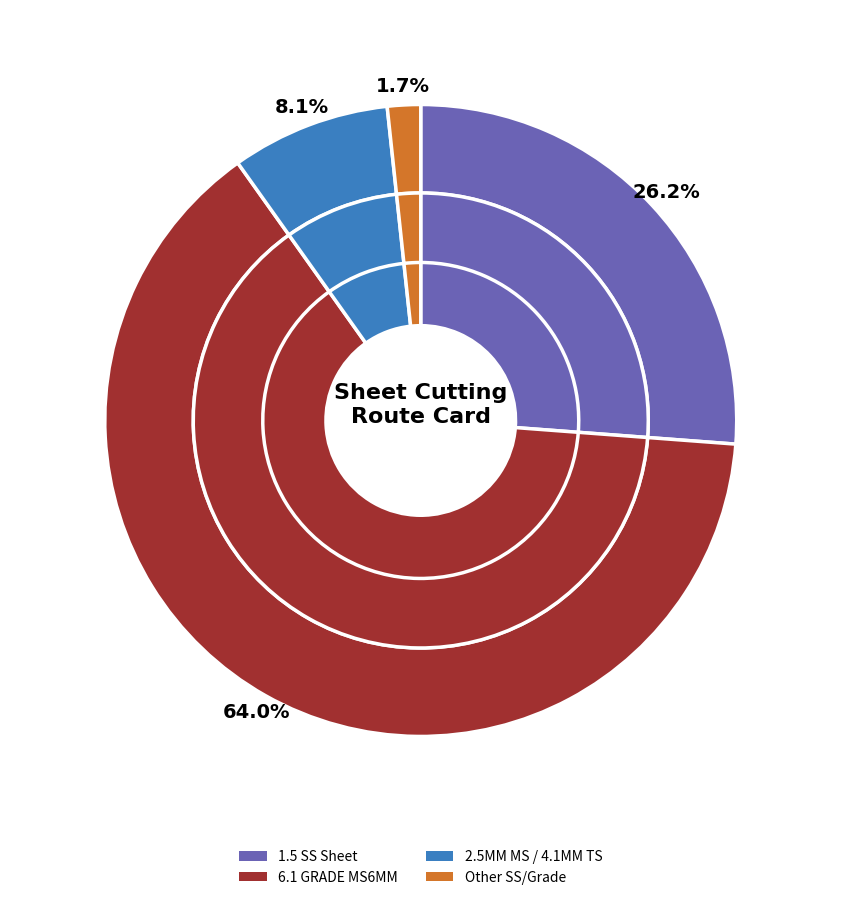

The 6.1 GRADE MS6MM (A2020001342) slice represents 21% of the pie. True or false?

False